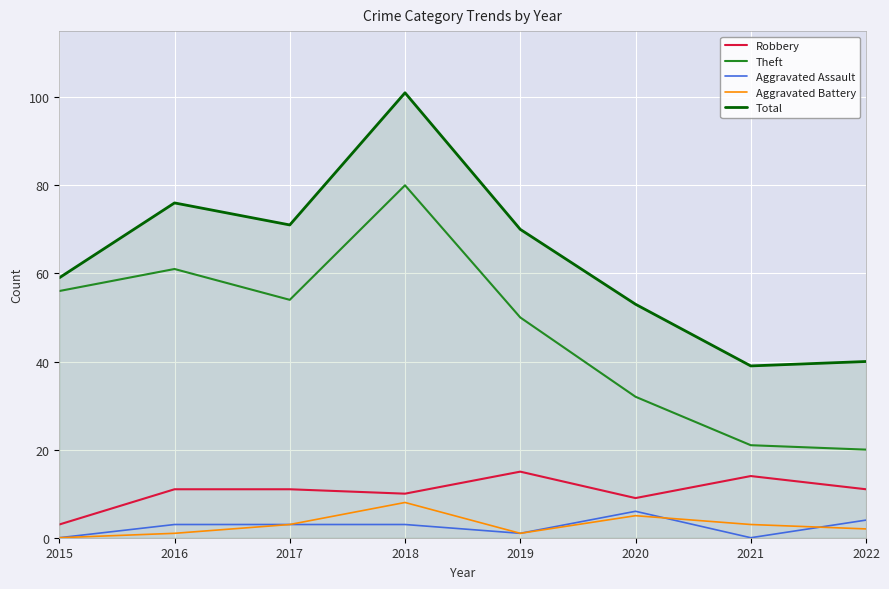

True or false: Theft has more than 2 points higher than both neighbors.

False